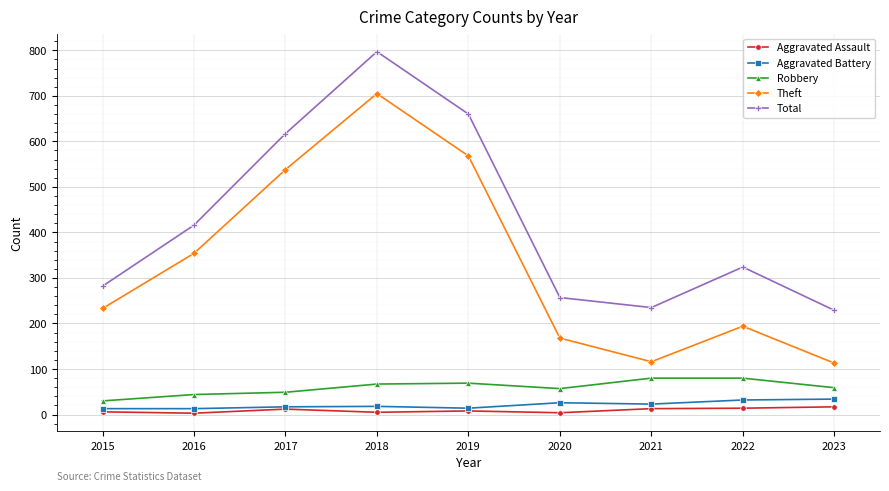

True or false: Theft and Robbery cross at least once.

False